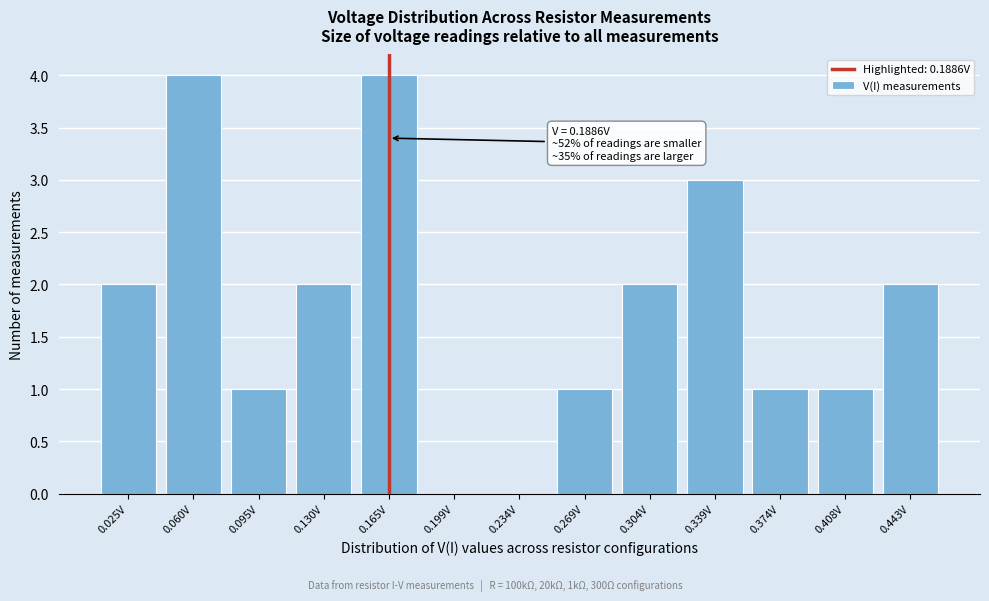

Reading left to right, extract all data points from this chart.

0.025V=2	0.060V=4	0.095V=1	0.130V=2	0.165V=4	0.199V=0	0.234V=0	0.269V=1	0.304V=2	0.339V=3	0.374V=1	0.408V=1	0.443V=2